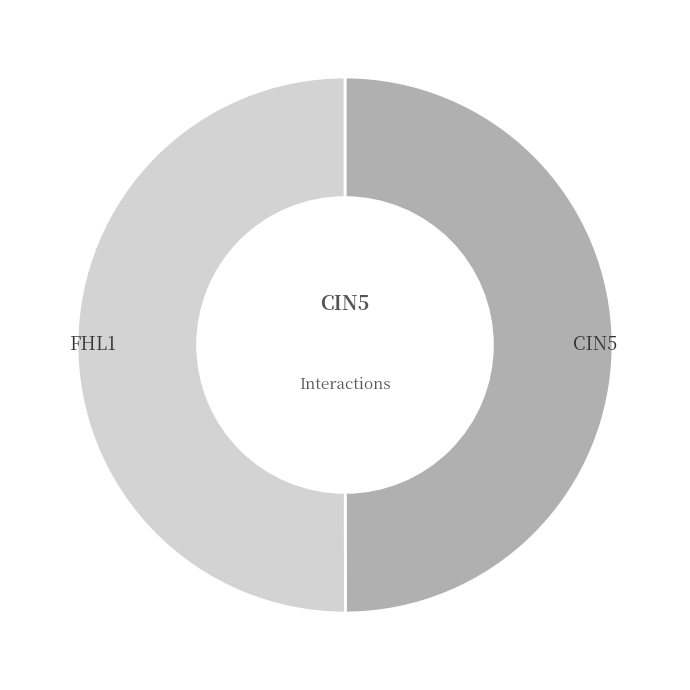

How many slices are in this pie chart?

2